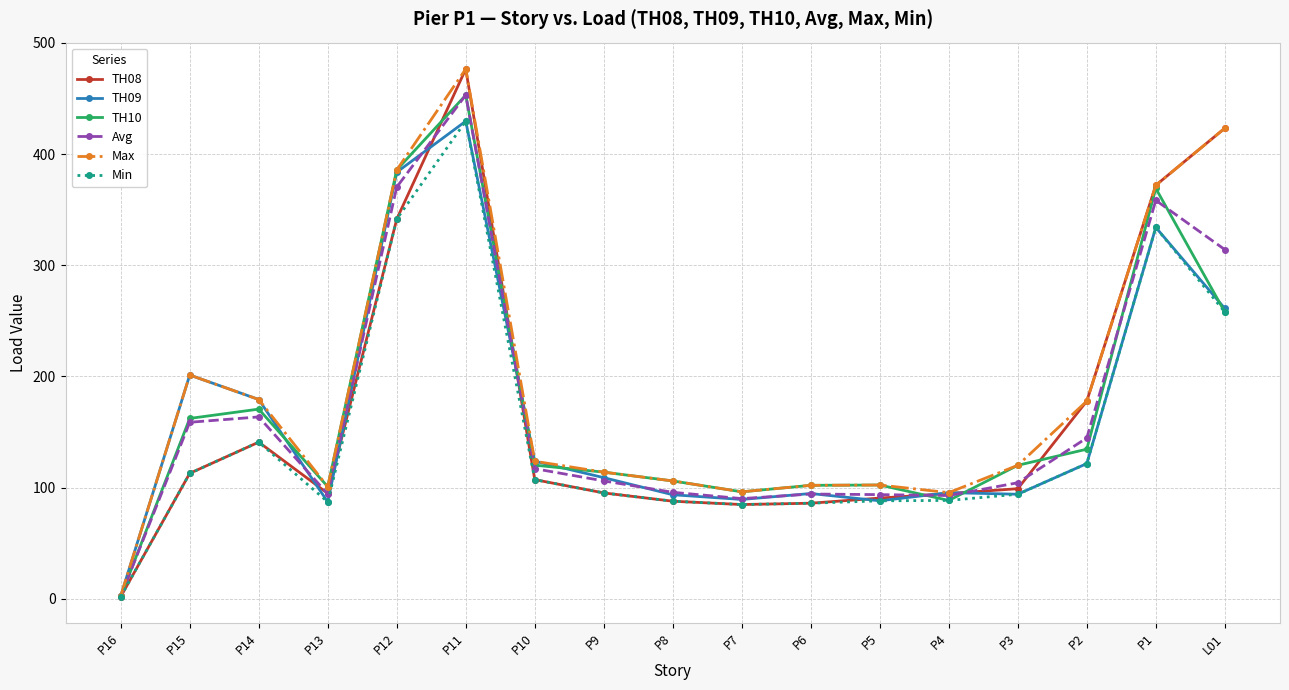

At which label does TH10 first exceed 120?

P15